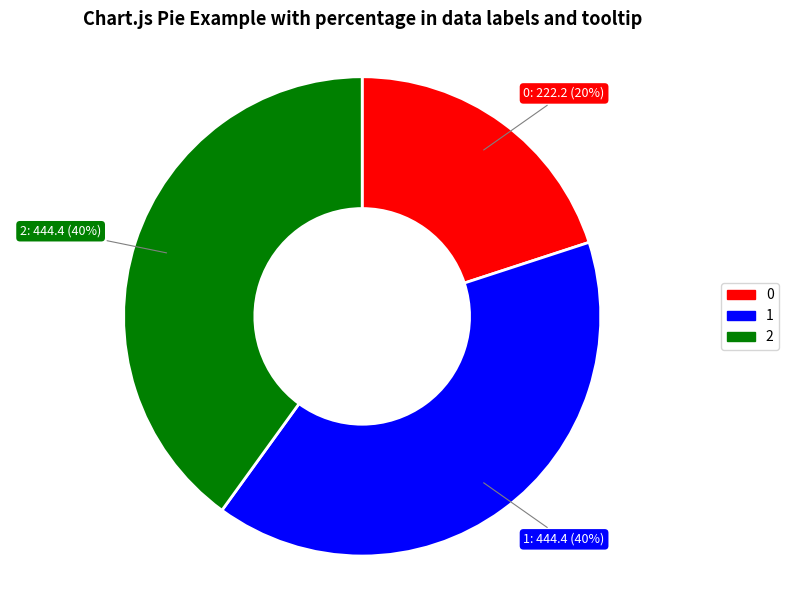

How many slices are in this pie chart?

3